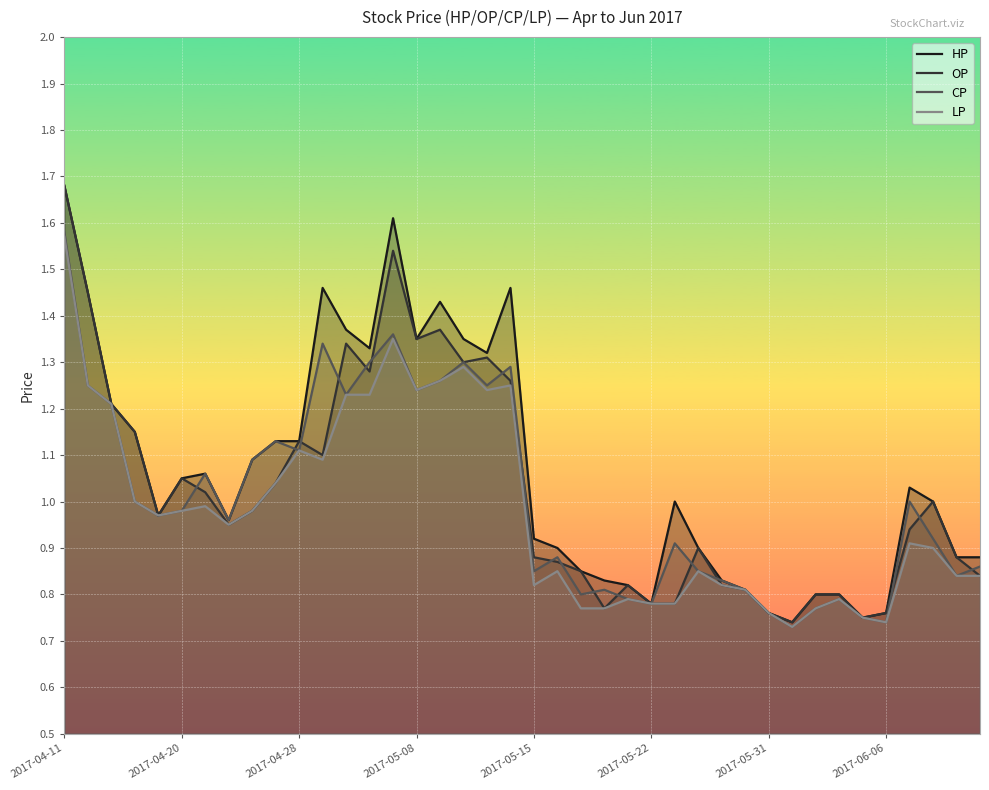

True or false: HP and LP intersect in this chart.

False